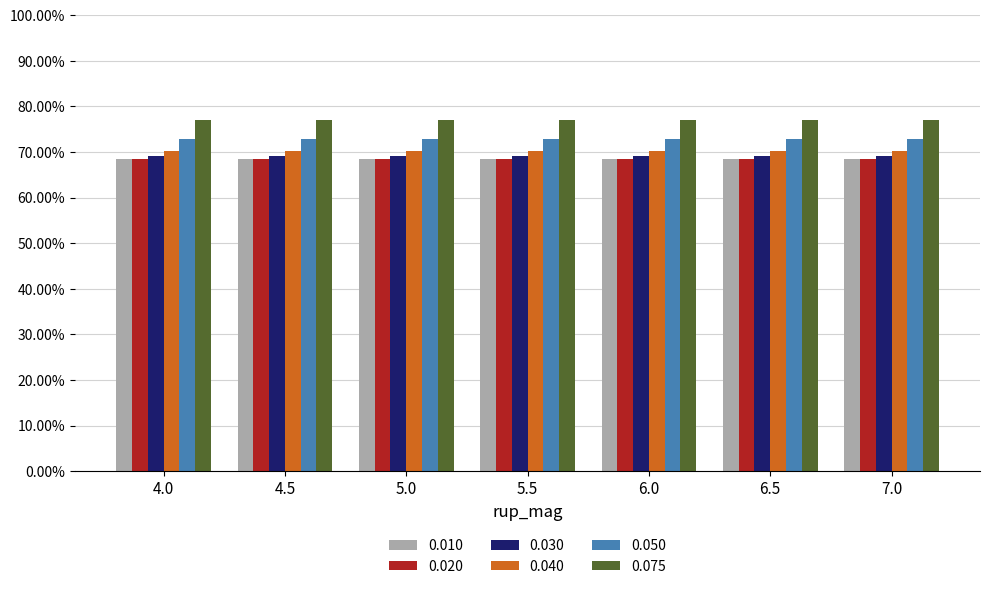

What are all the series names shown in the legend?

0.010, 0.020, 0.030, 0.040, 0.050, 0.075